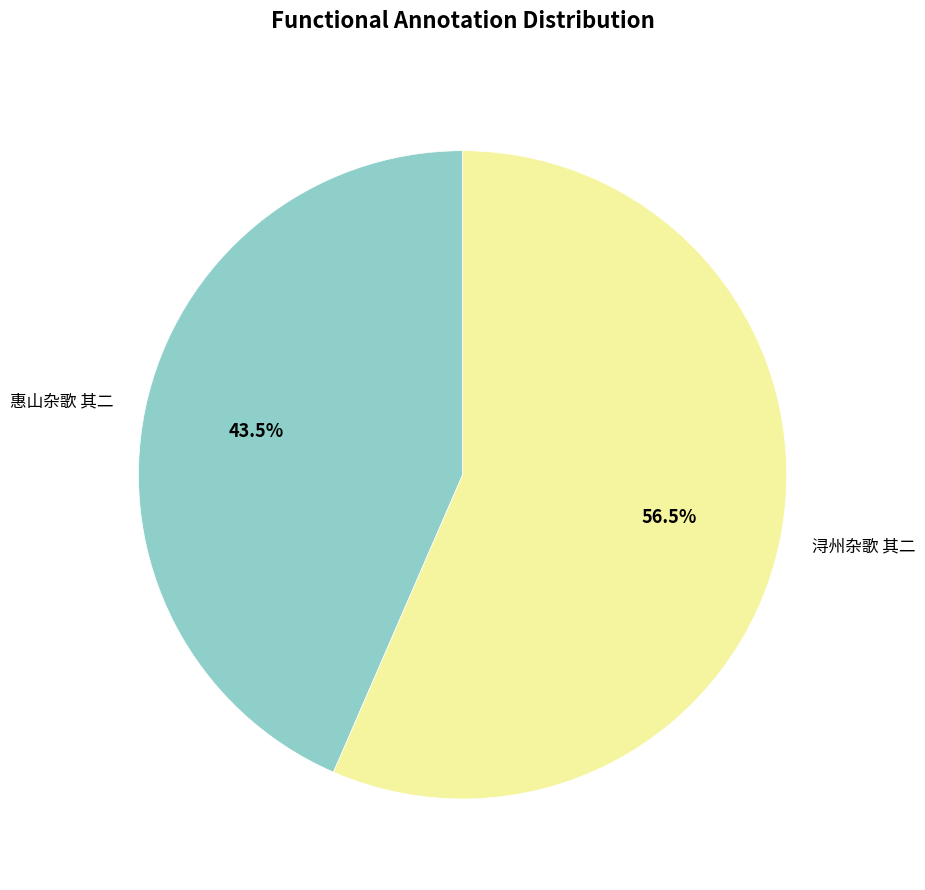

Which slice represents more than half of the pie?

浔州杂歌 其二